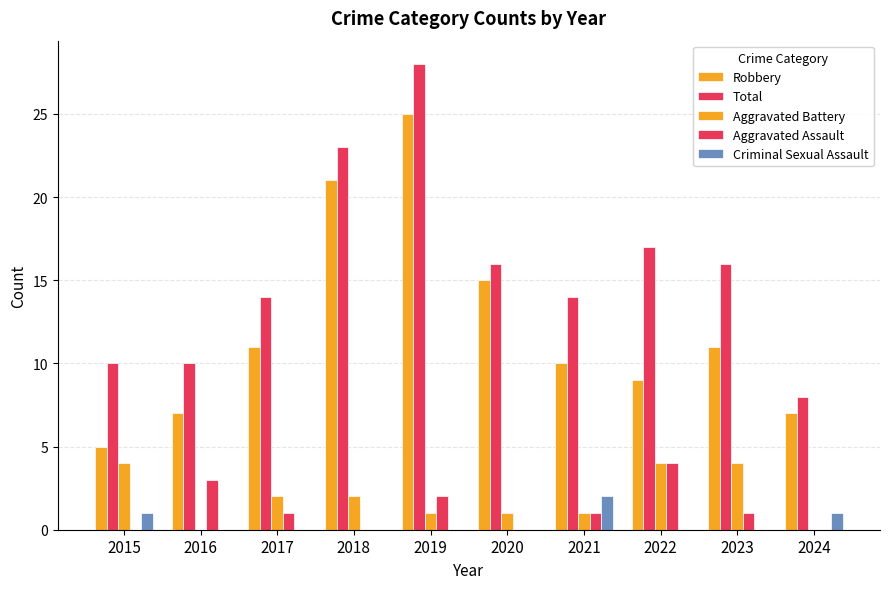

Are the bars horizontal?

No